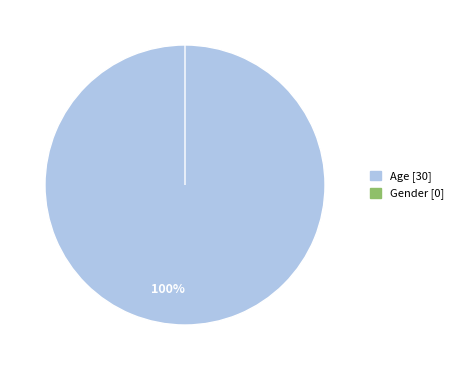

What percentage is the Age slice, to the nearest percent?

100%